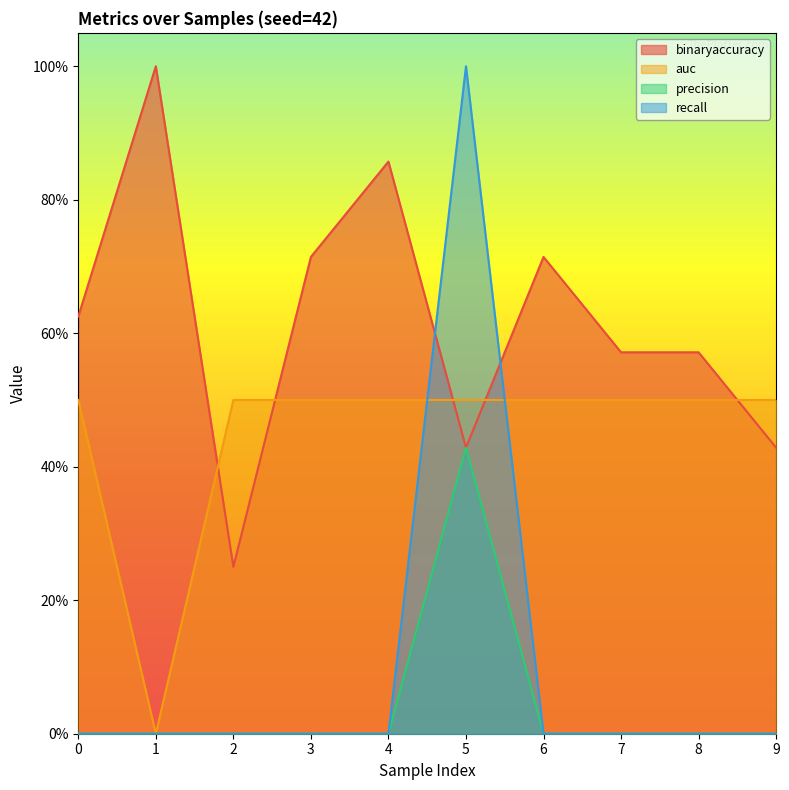

At which category does binaryaccuracy reach its first local valley?

2